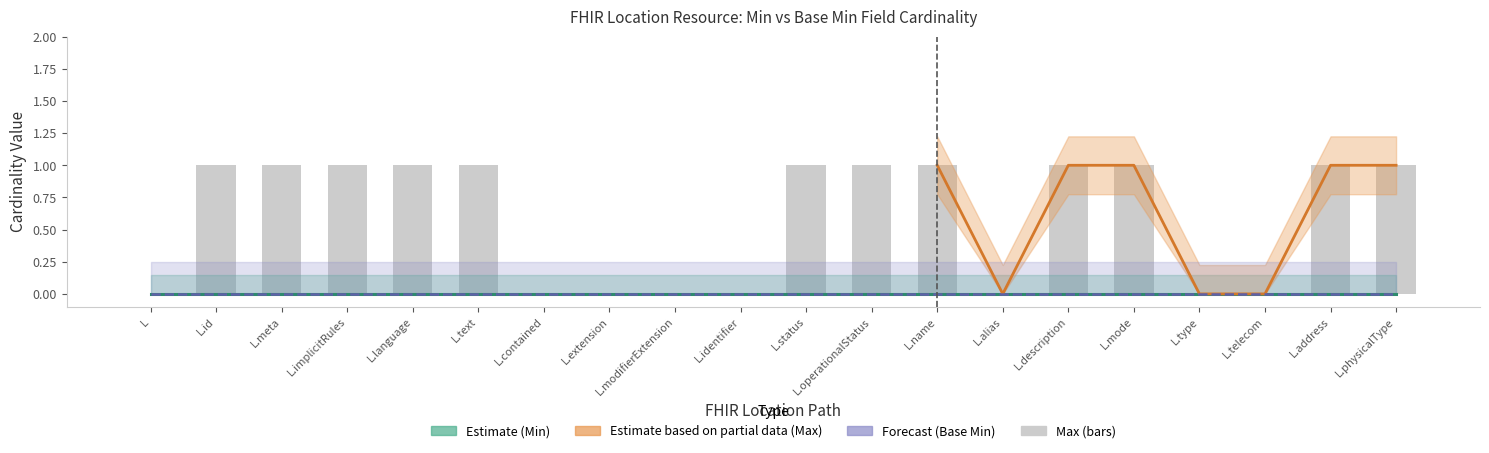

The Base Max series shows 2 at Location.physicalType. True or false?

False